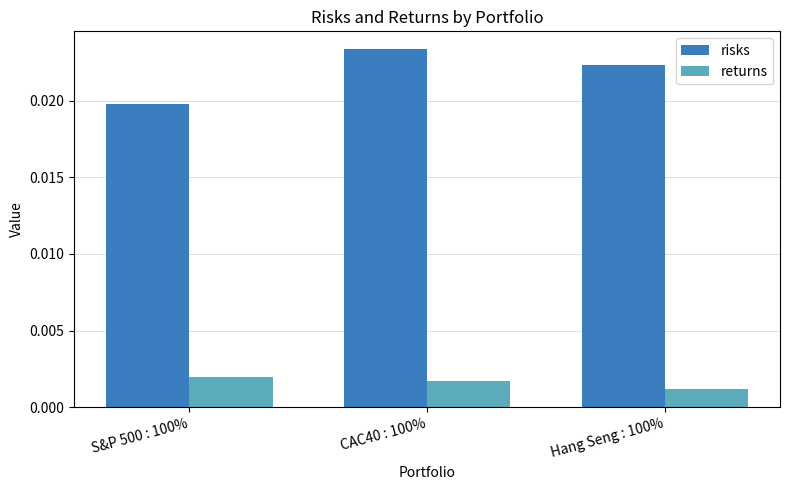

Which series has the widest spread of values?

risks